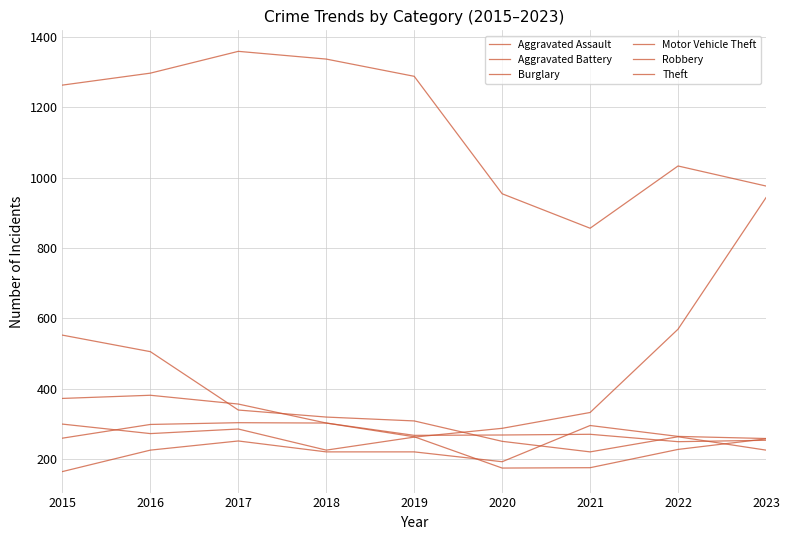

How many lines are shown in the chart?

6